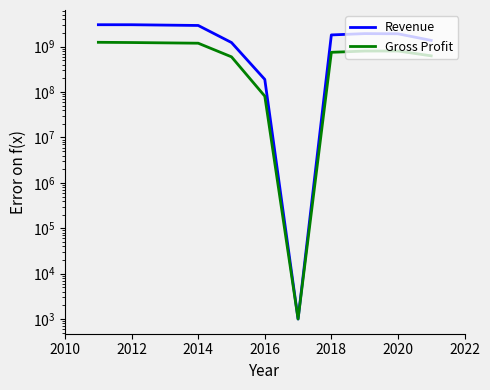

Which series has the largest range (max minus min)?

Revenue